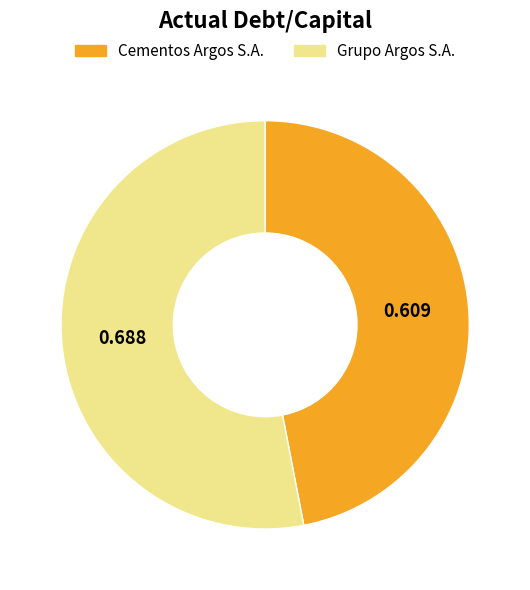

Do Cementos Argos S.A. and Grupo Argos S.A. together represent more than half of the pie?

Yes